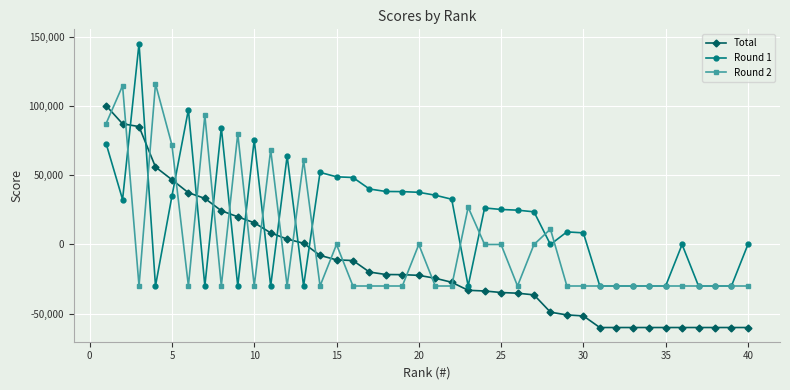

What is the smallest value displayed?

-60000